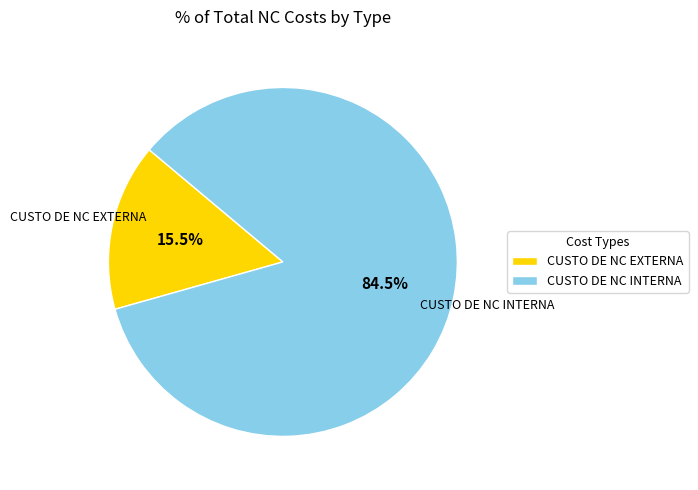

How many slices are in this pie chart?

2